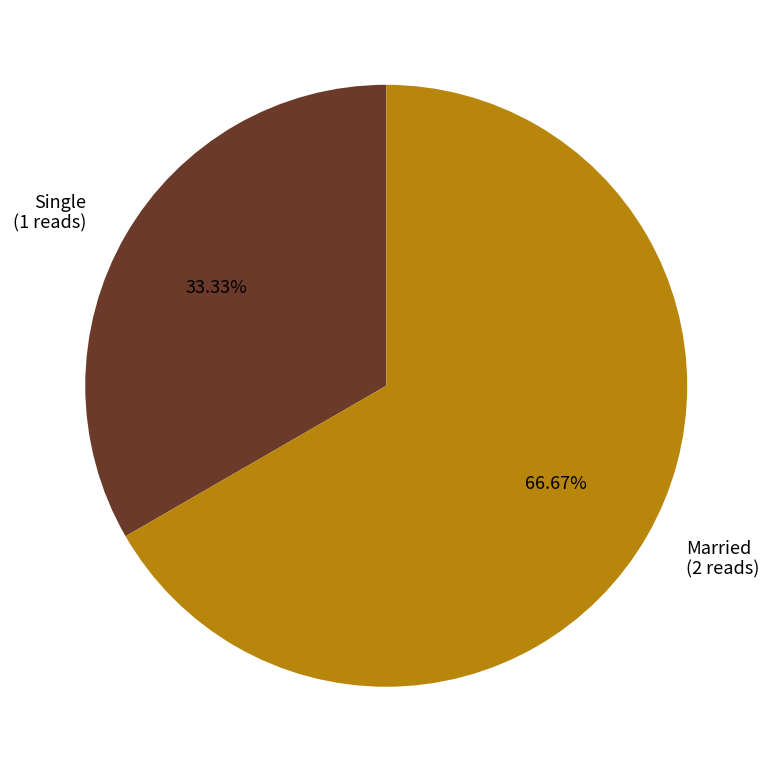

Count the number of slices in the pie.

2